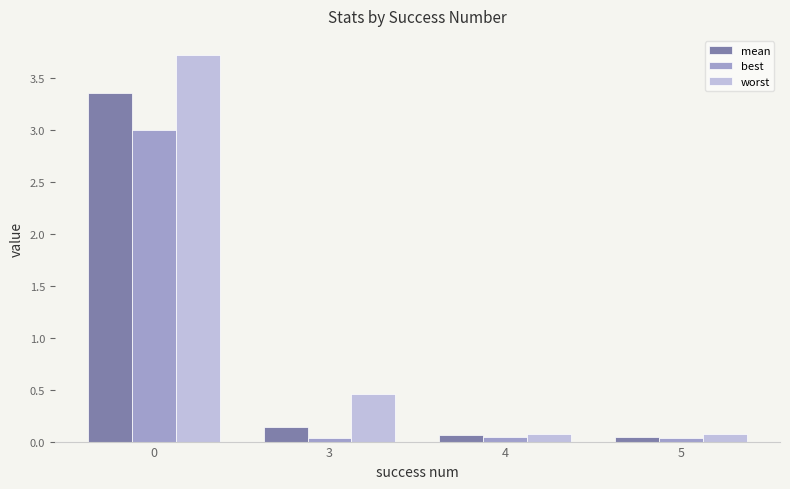

How many bars are there in total?

12